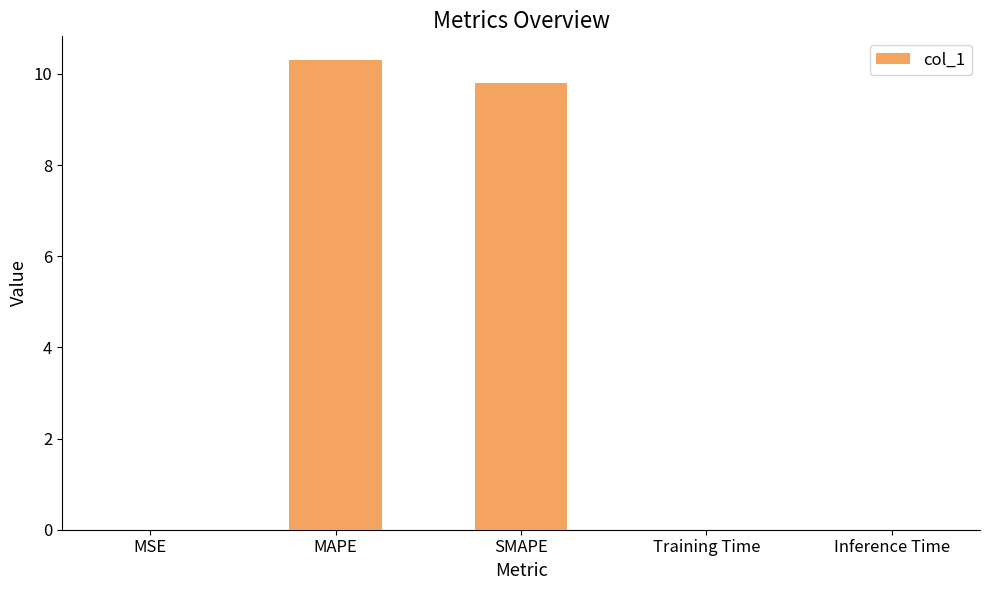

What is the change in value from MAPE to Inference Time?

-10.3